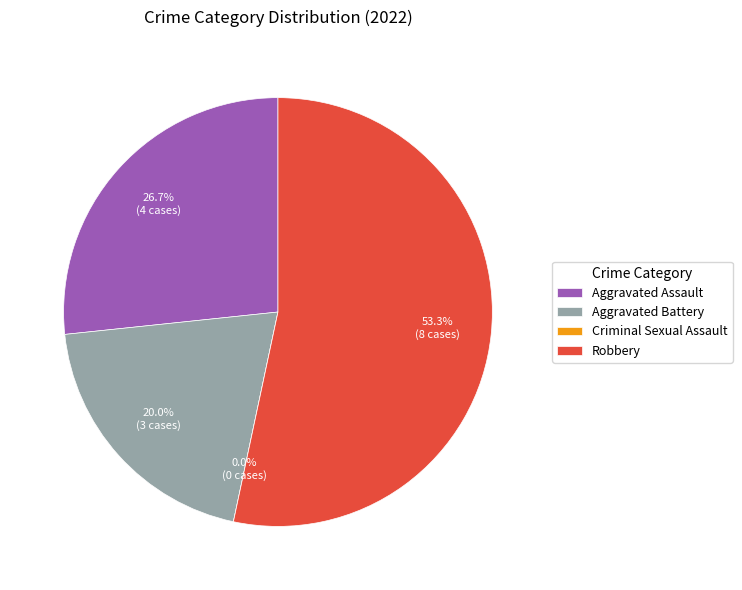

What is the change in value from Aggravated Assault to Criminal Sexual Assault?

-4